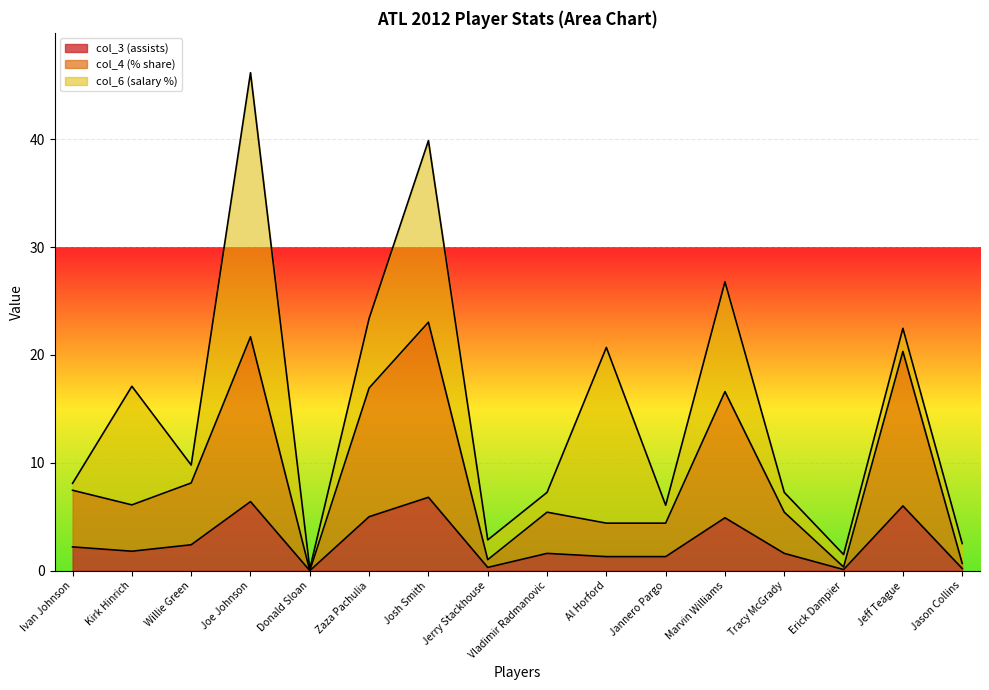

What is the total value across all series at Joe Johnson?

46.2